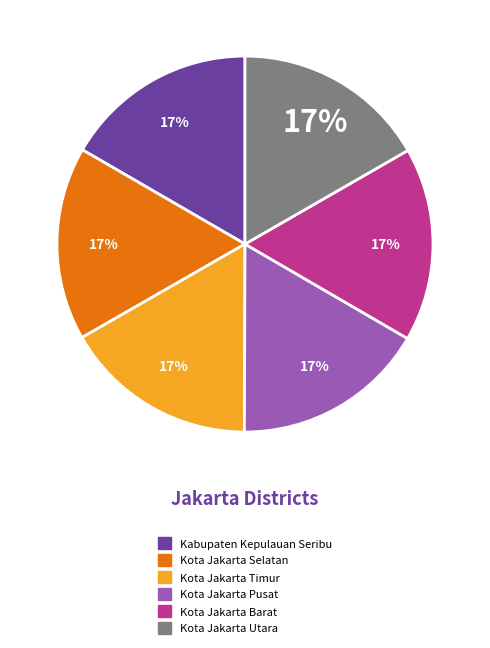

Does Kota Jakarta Barat represent more than half of the total?

No